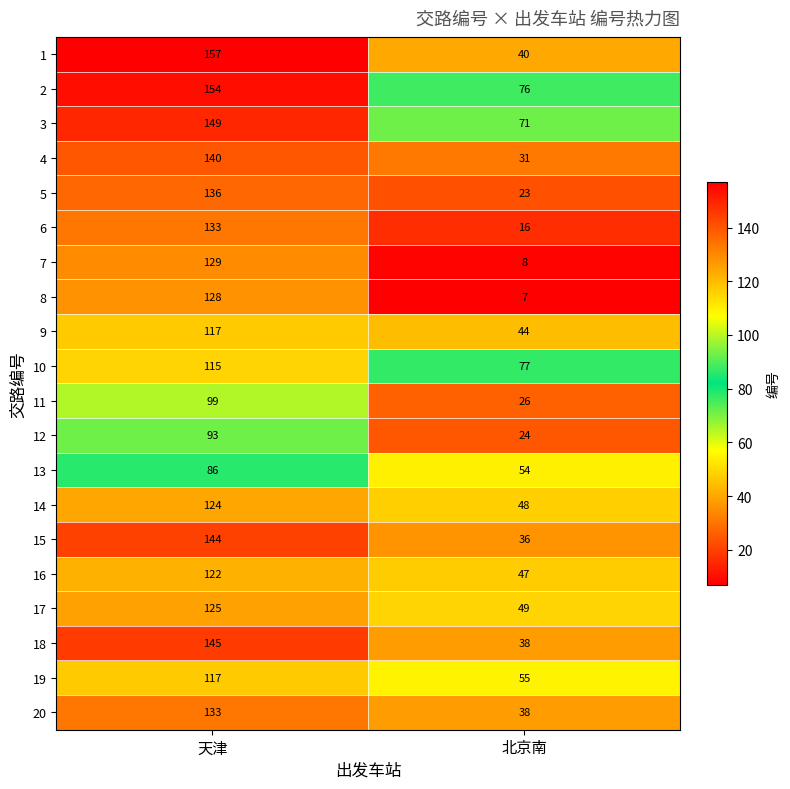

Is the value of 6 at 天津 greater than the value of 9 at 天津?

Yes